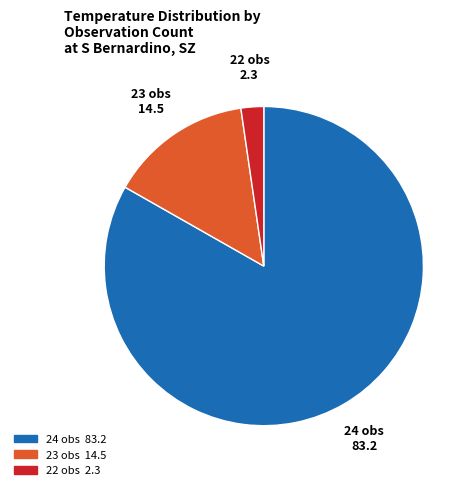

Which category has the biggest portion of the pie?

24